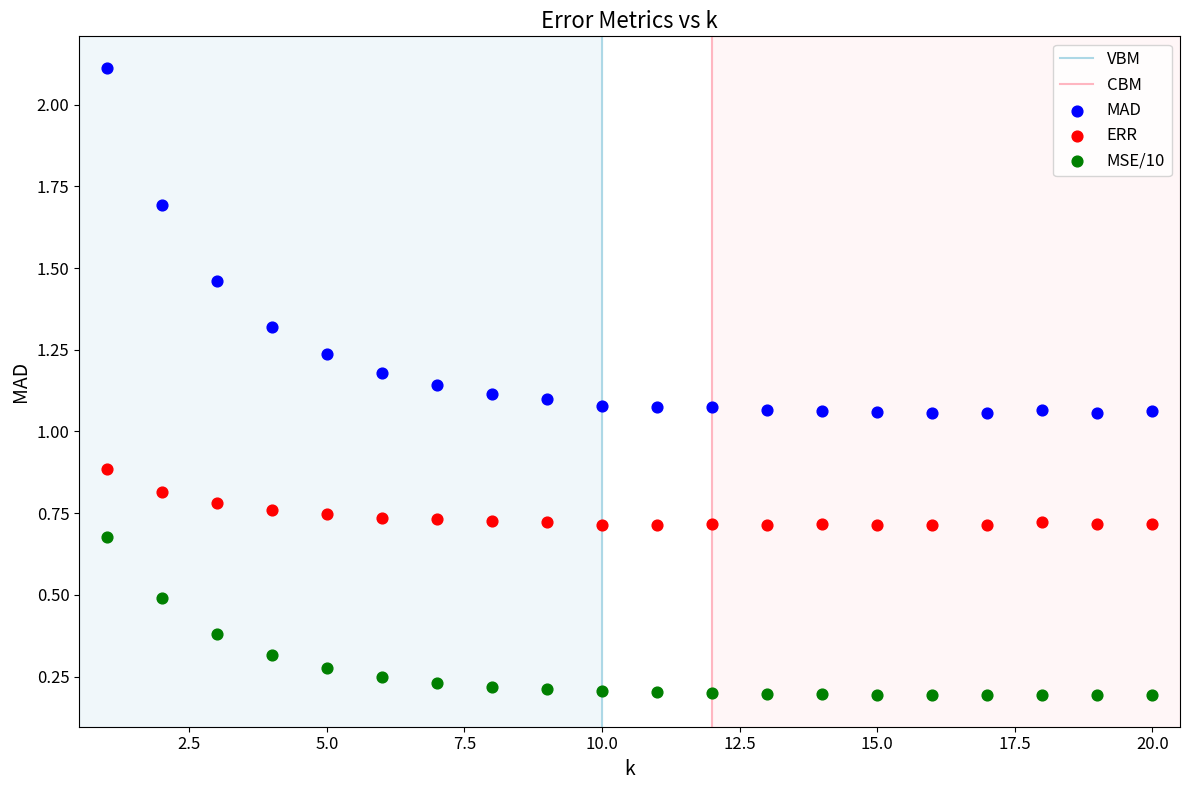

What is the X range (max minus min) for the scatter plot?

19.0